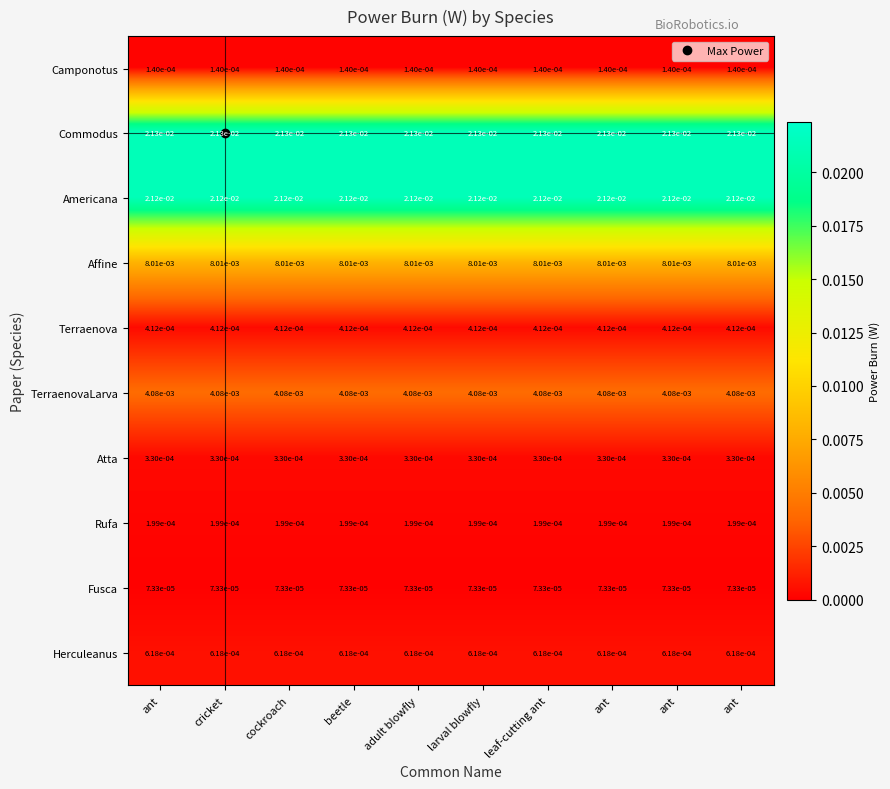

At cockroach, list the series in order from smallest to largest.

Fusca, Camponotus, Rufa, Atta, Terraenova, Herculeanus, TerraenovaLarva, Affine, Americana, Commodus